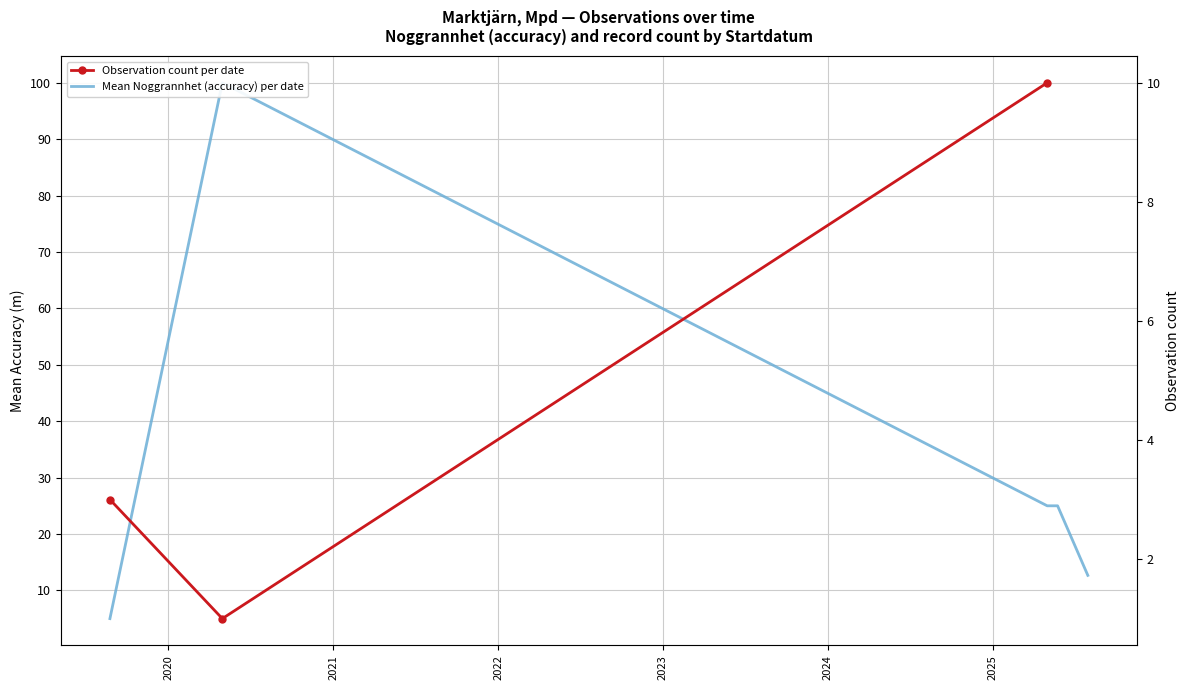

Which category has the lowest value across all series?

2020